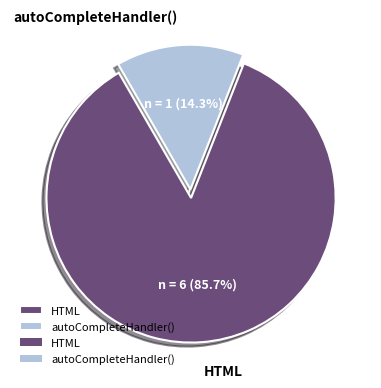

How many slices are in this pie chart?

2